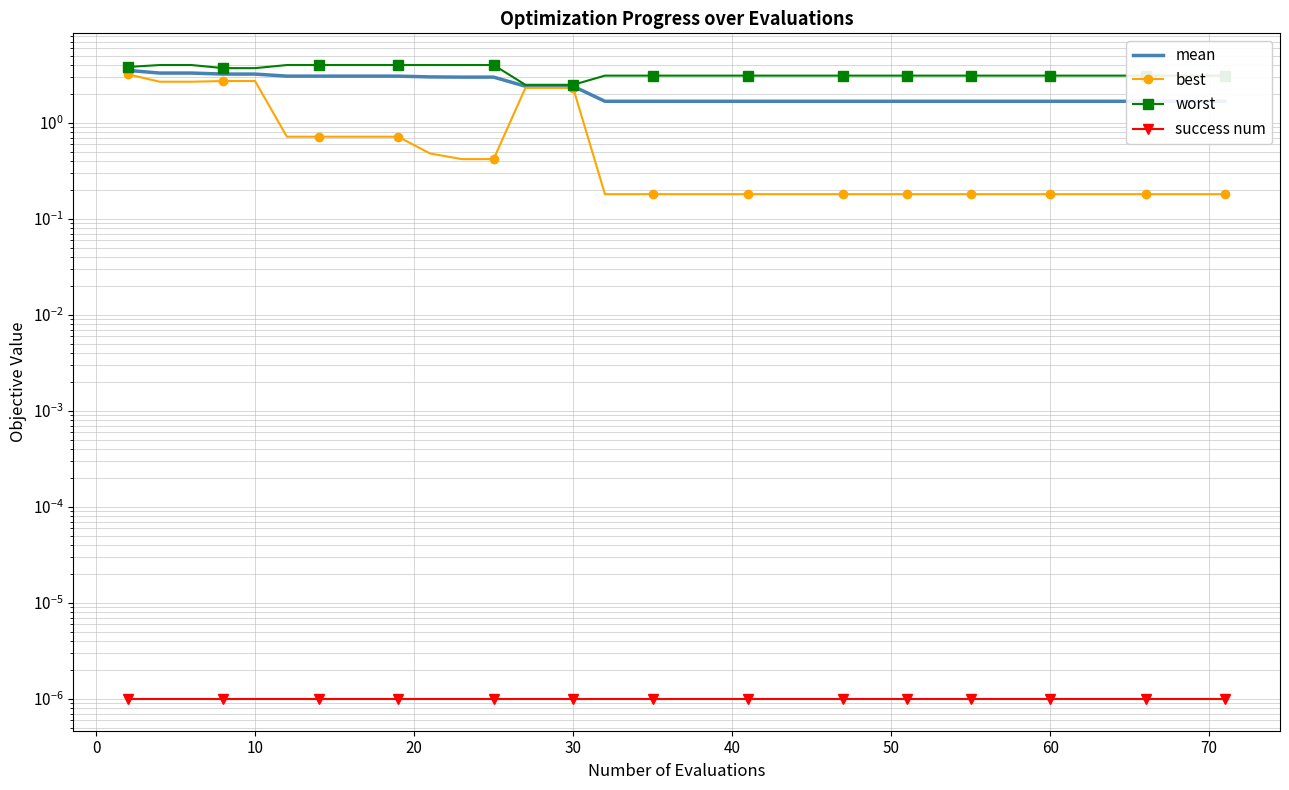

How many data points in worst are less than 3?

3